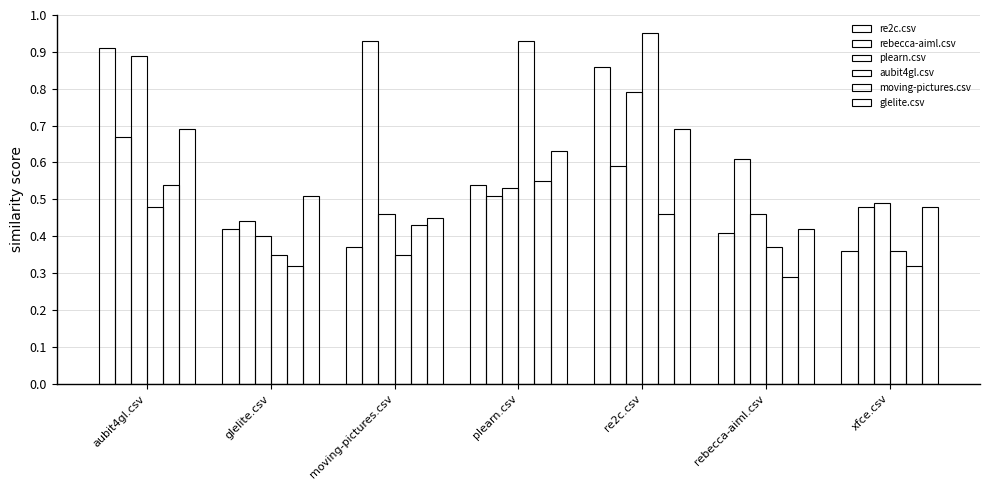

The value of plearn.csv at rebecca-aiml.csv is 0.5. True or false?

True